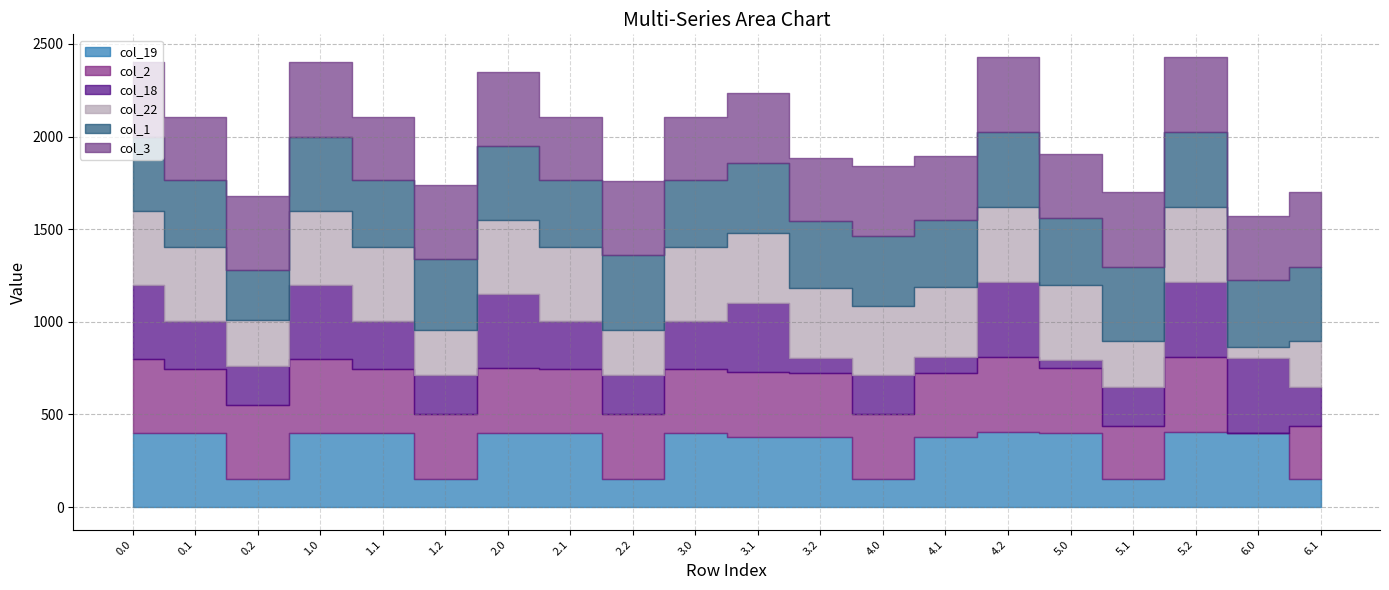

Which series has the widest spread of values?

col_2